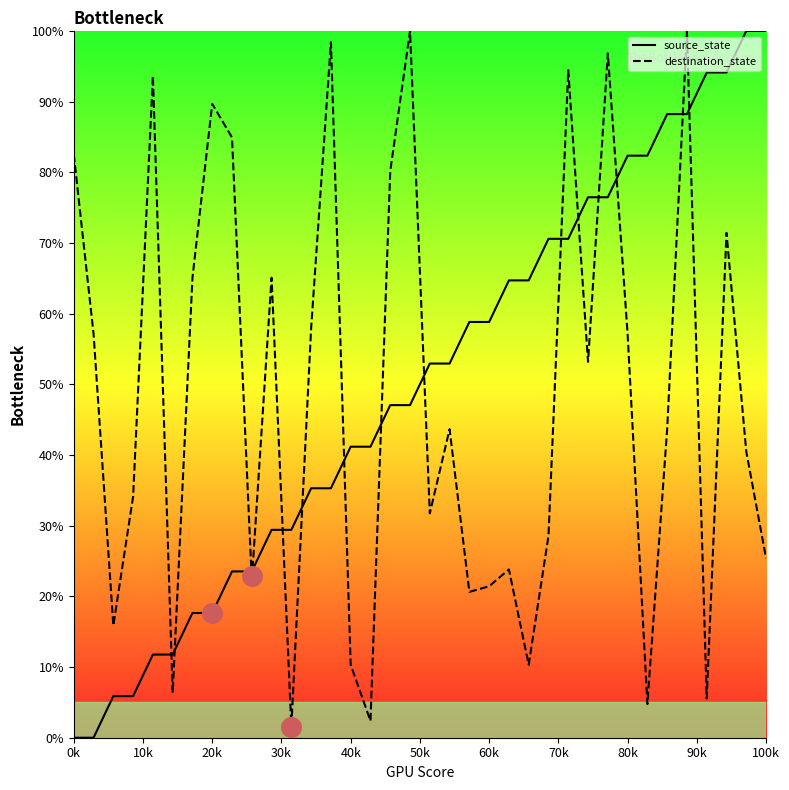

Which series has the largest total across all categories?

source_state